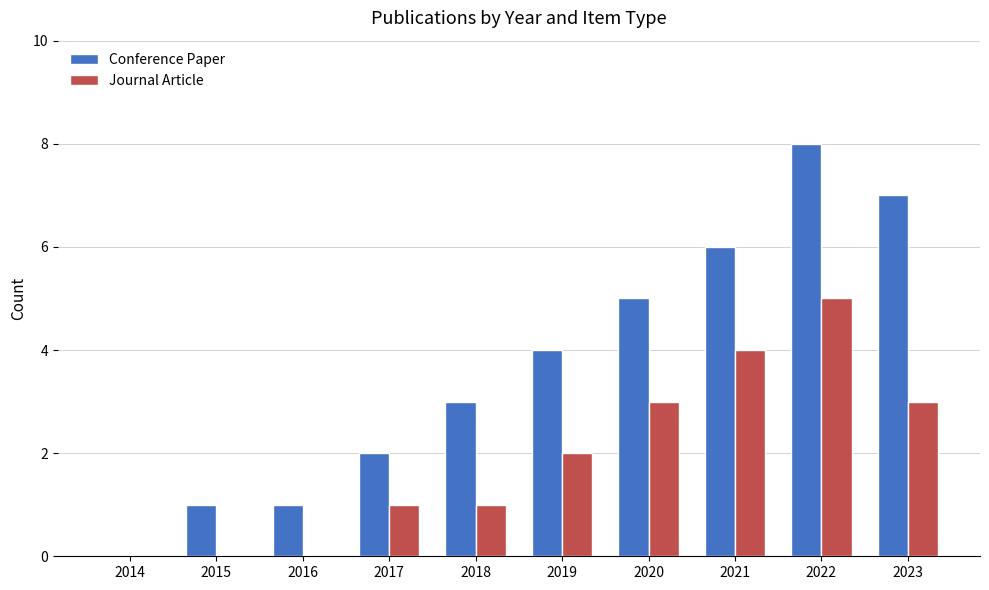

Which series changed the most between 2017 and 2021?

Conference Paper